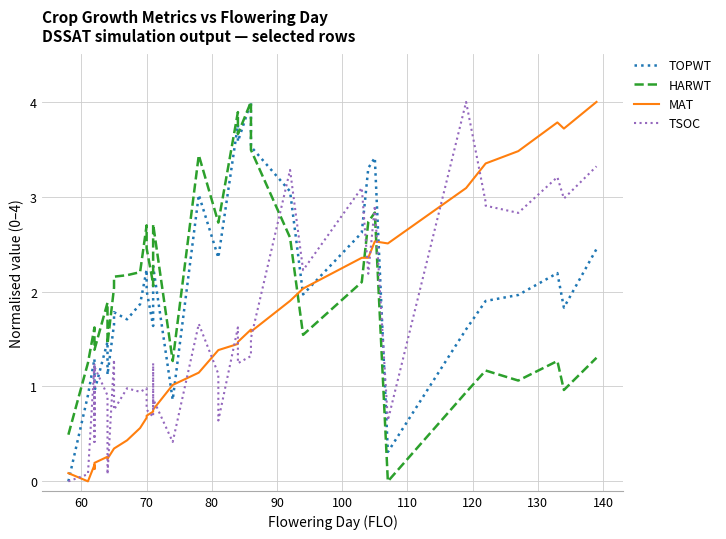

Which series has the largest total across all categories?

HARWT